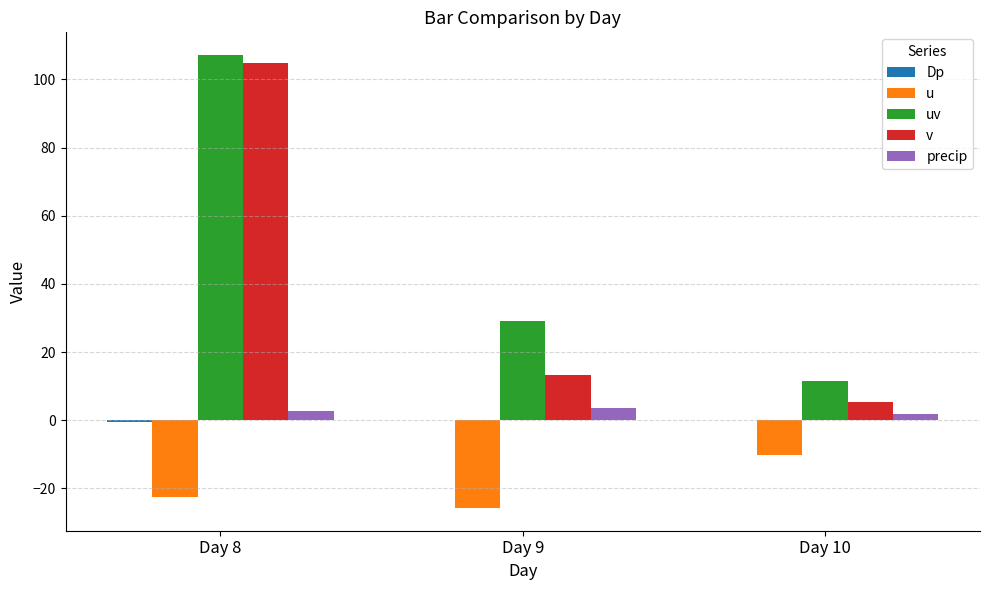

What is the sum of all u values?

-58.7